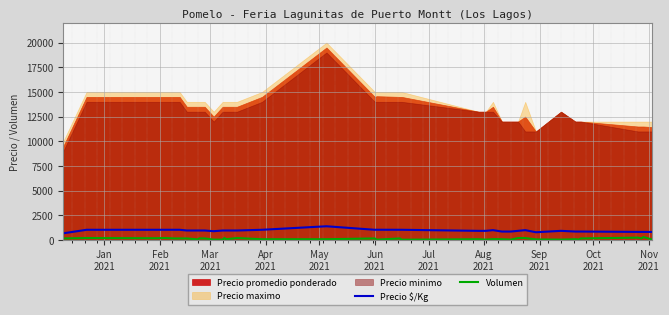

True or false: Precio $/Kg and Volumen intersect in this chart.

False